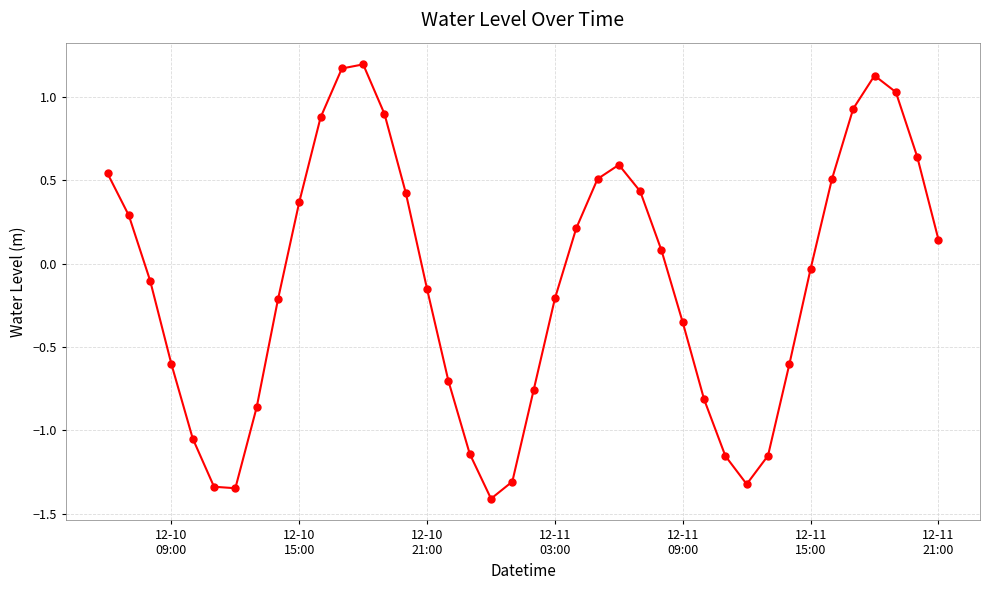

How many interior local valleys (lower than both neighbors) does the data have?

3